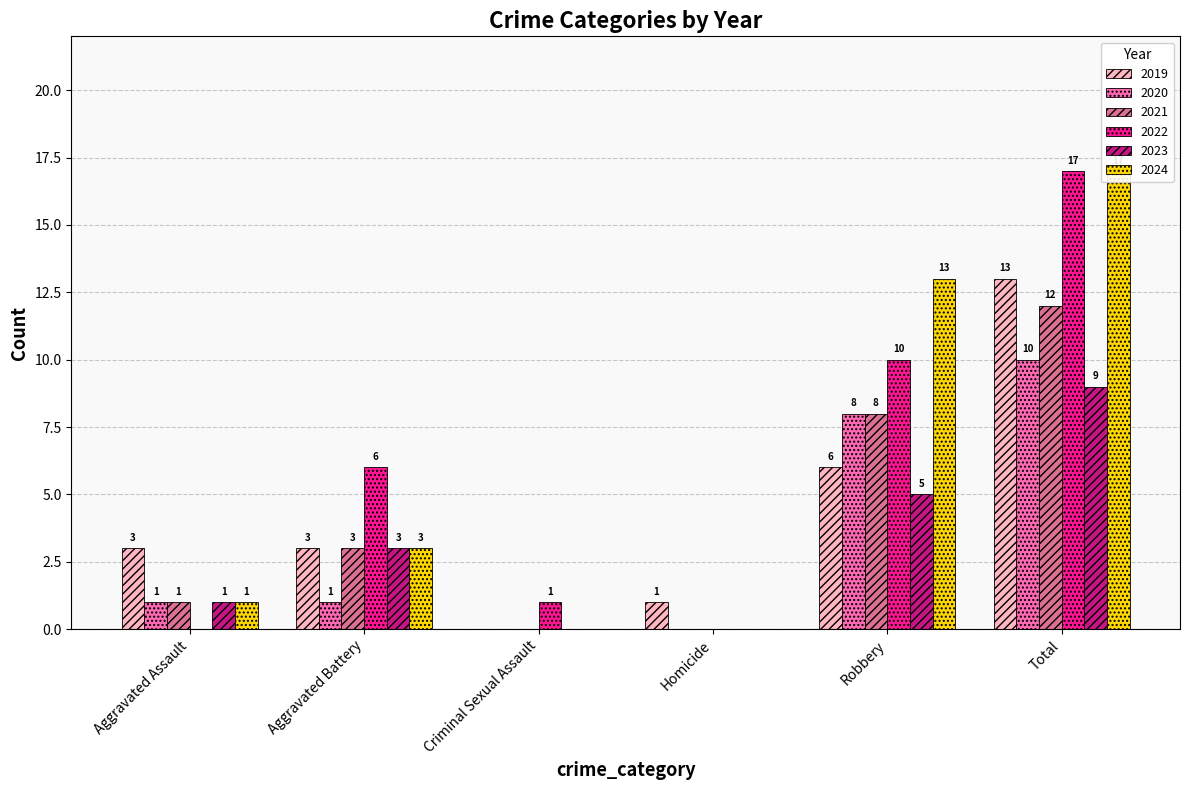

Where is 2021 nearest to the value 6?

Robbery